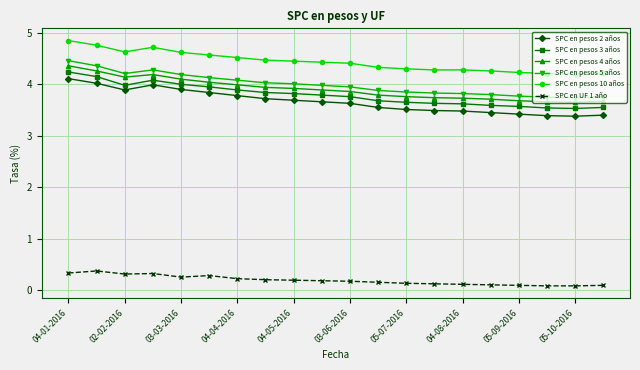

What is the sum of all SPC en pesos 10 años values?

88.7